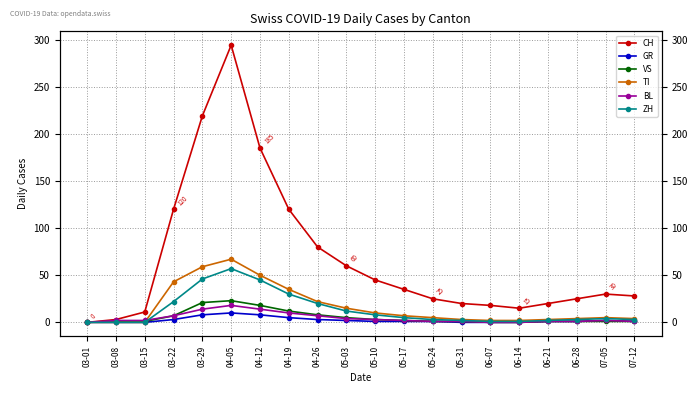

Count the number of categories in the chart.

20